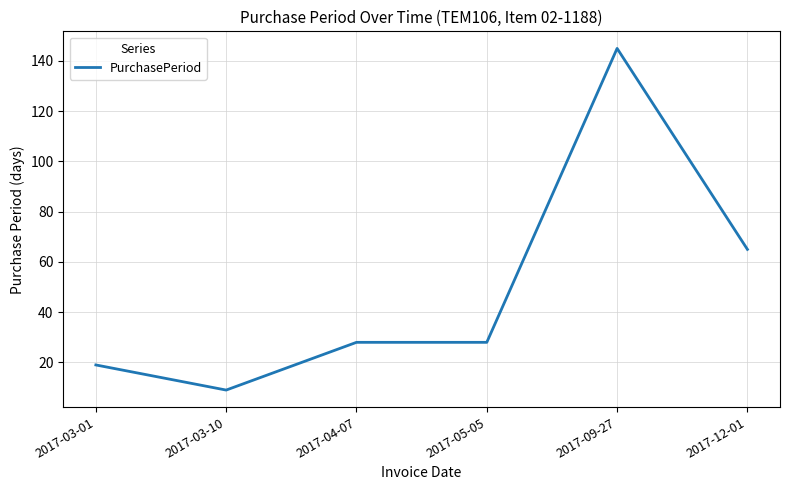

Is it true that the value at 2017-03-10 is 9?

True